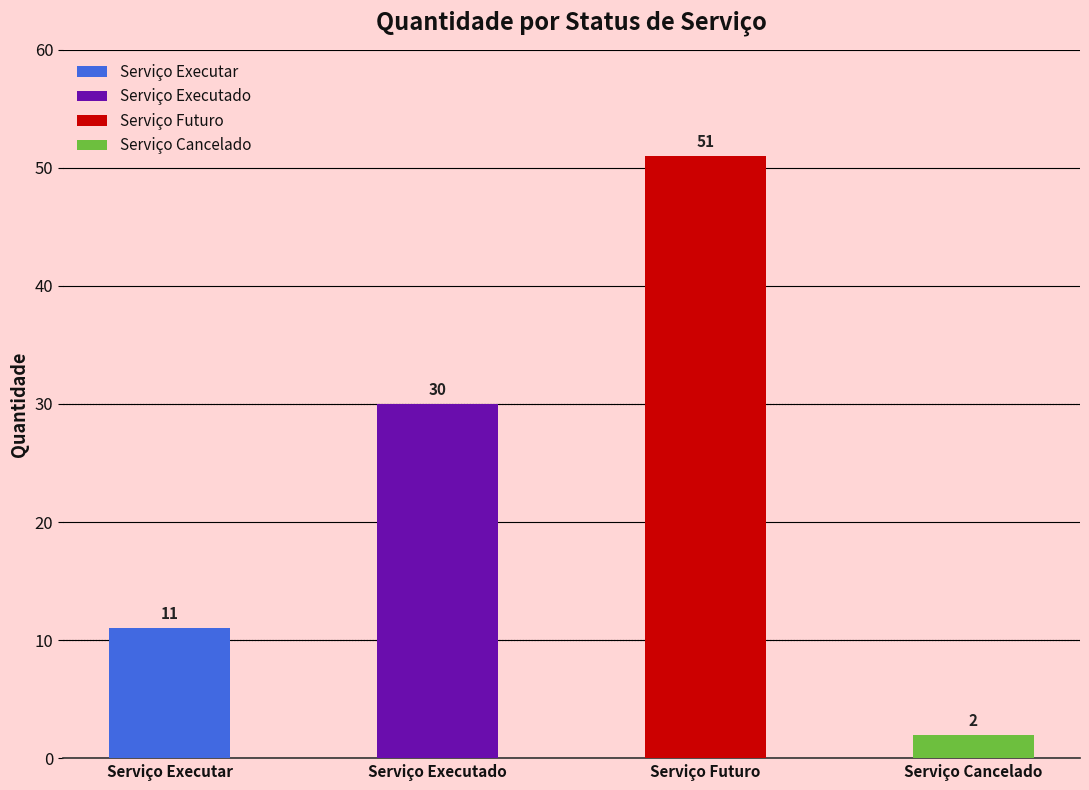

Which has a higher value, Serviço Executar or Serviço Cancelado?

Serviço Executar